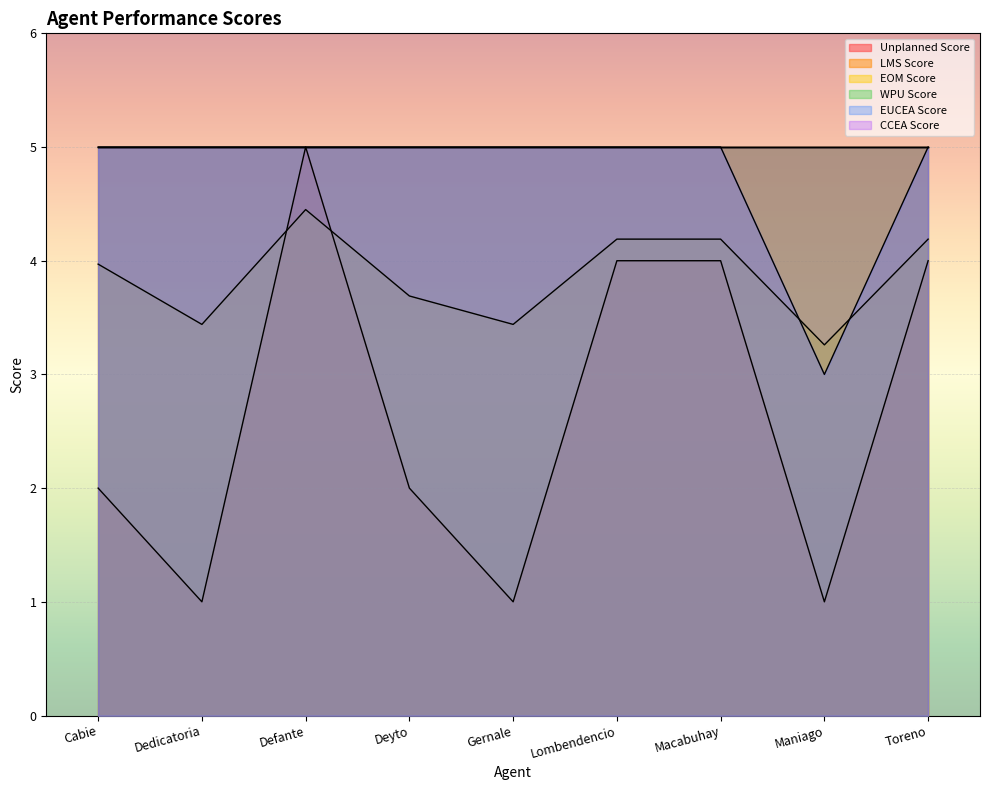

Rank the series by their average value, from highest to lowest.

EUCEA Score, EOM Score, Unplanned Score